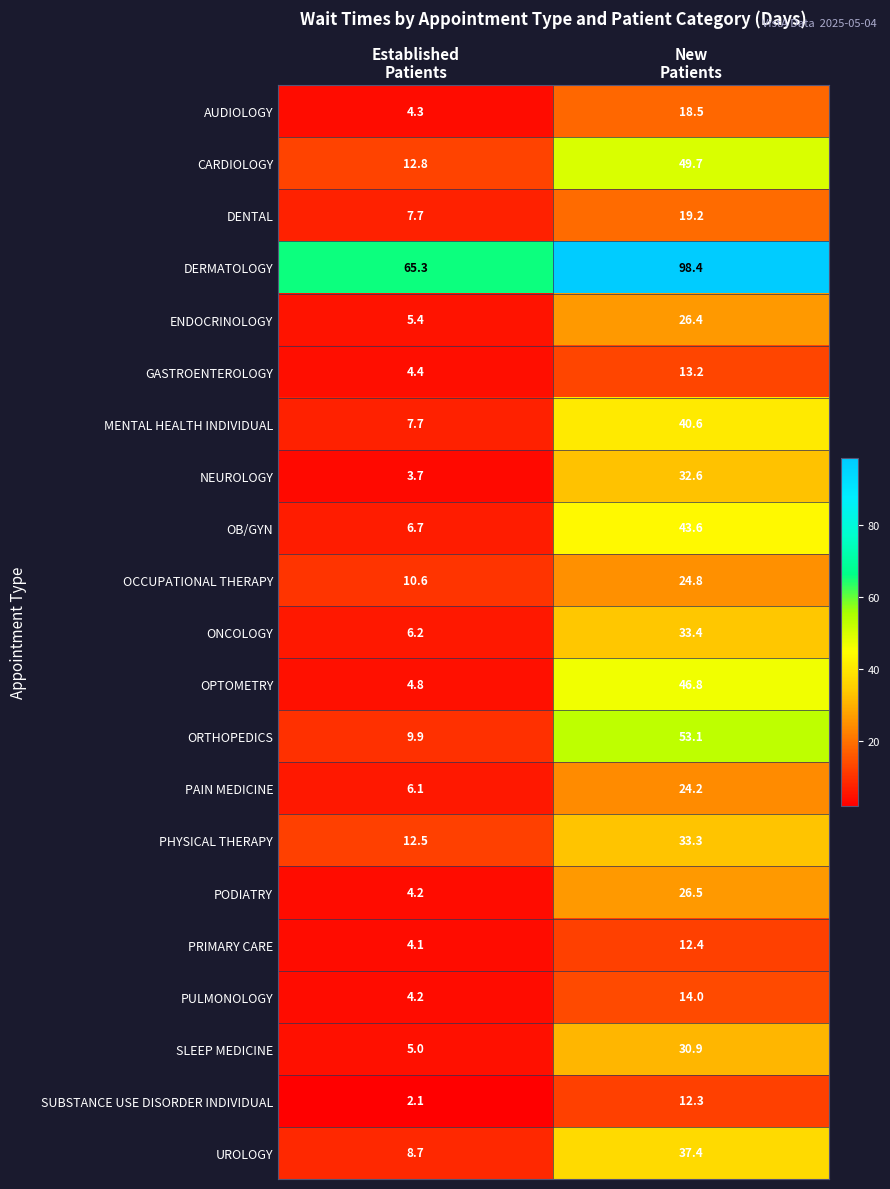

Which series has the largest range (max minus min)?

ORTHOPEDICS